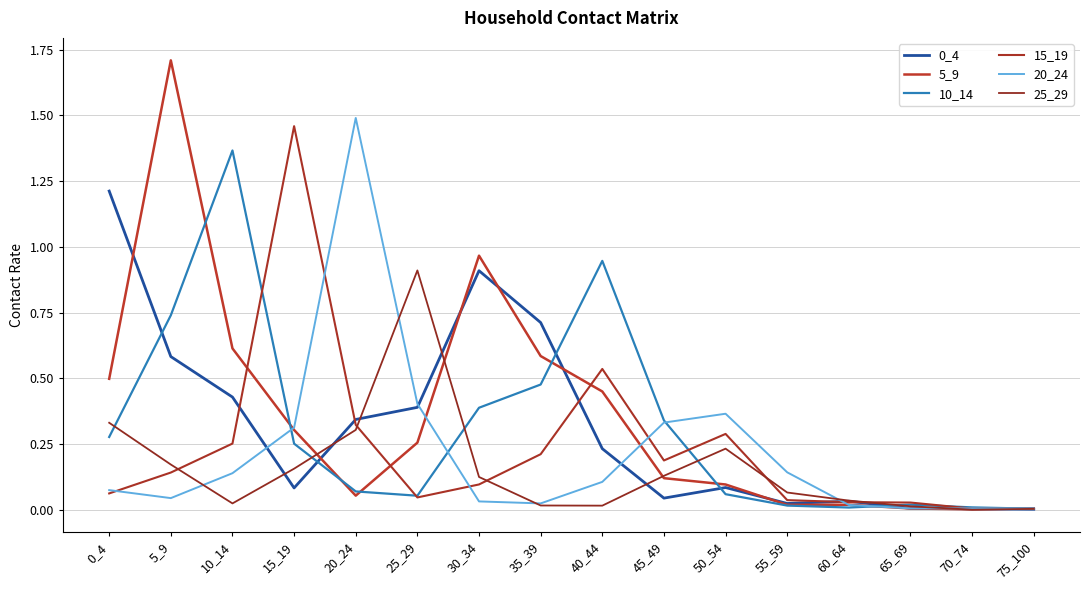

Does the chart have visible grid lines?

Yes